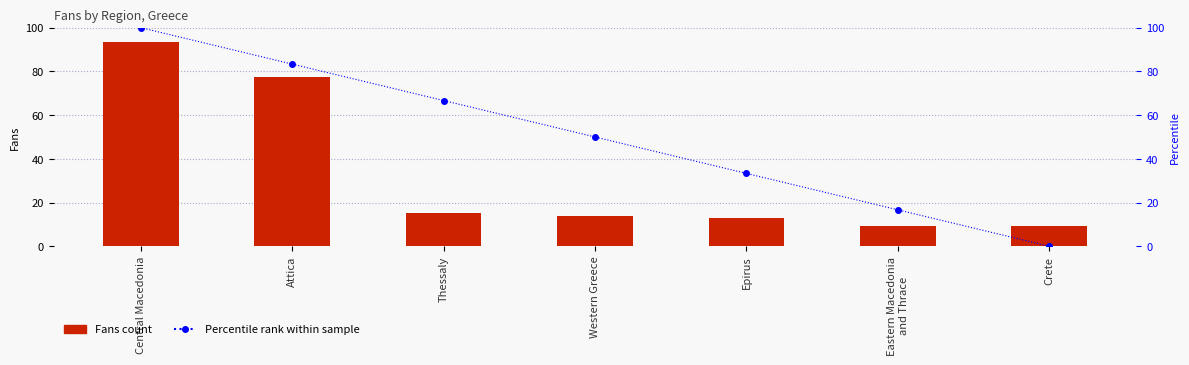

At which category is the sum across all series the highest?

Central Macedonia